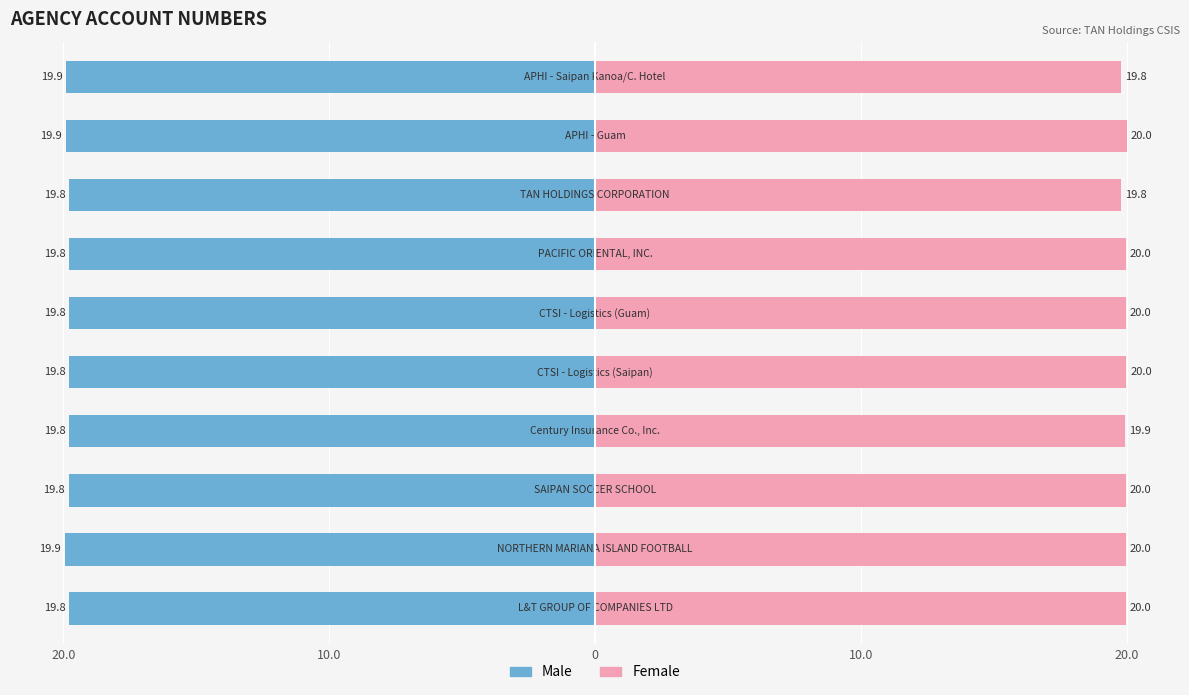

Is it true that Female equals 19.8 at 7?

True